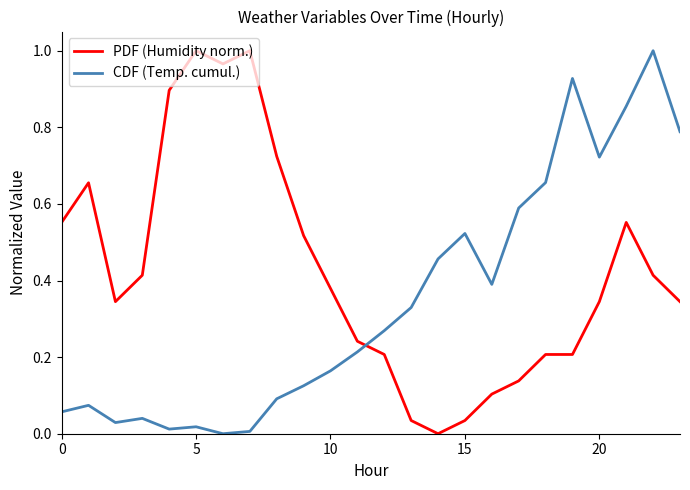

Which series has the largest total across all categories?

PDF (Humidity norm.)